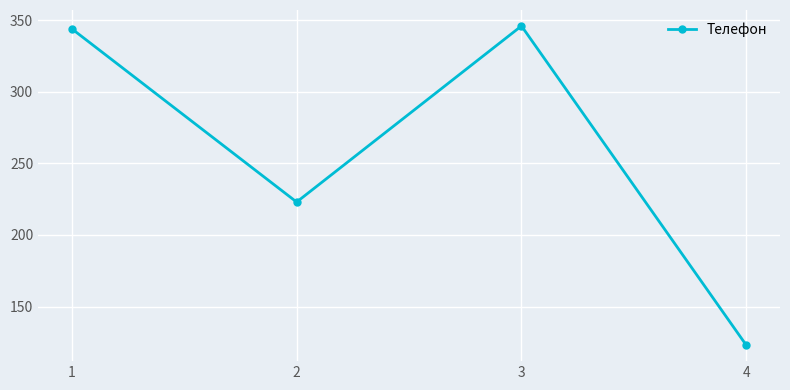

What is the minimum value shown in the chart?

123